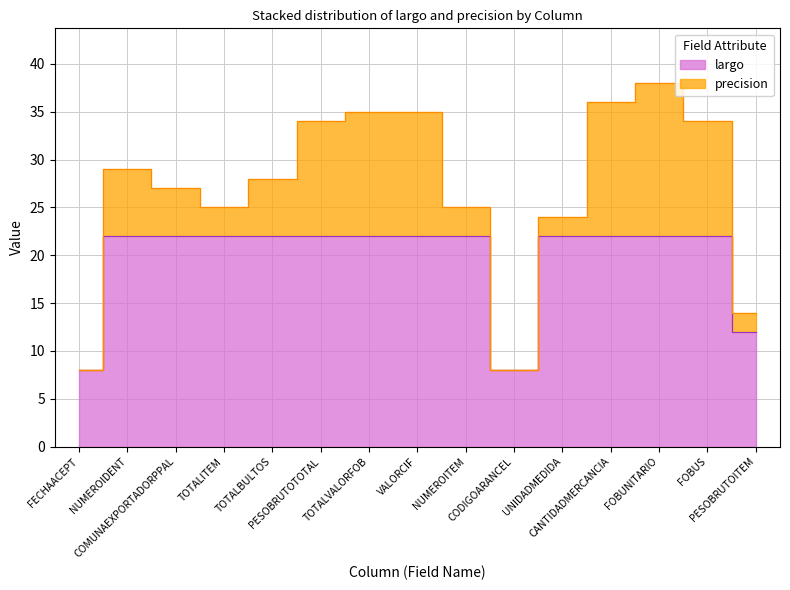

List the labels in order of value, smallest first.

FECHAACEPT, CODIGOARANCEL, PESOBRUTOITEM, NUMEROIDENT, COMUNAEXPORTADORPPAL, TOTALITEM, TOTALBULTOS, PESOBRUTOTOTAL, TOTALVALORFOB, VALORCIF, NUMEROITEM, UNIDADMEDIDA, CANTIDADMERCANCIA, FOBUNITARIO, FOBUS